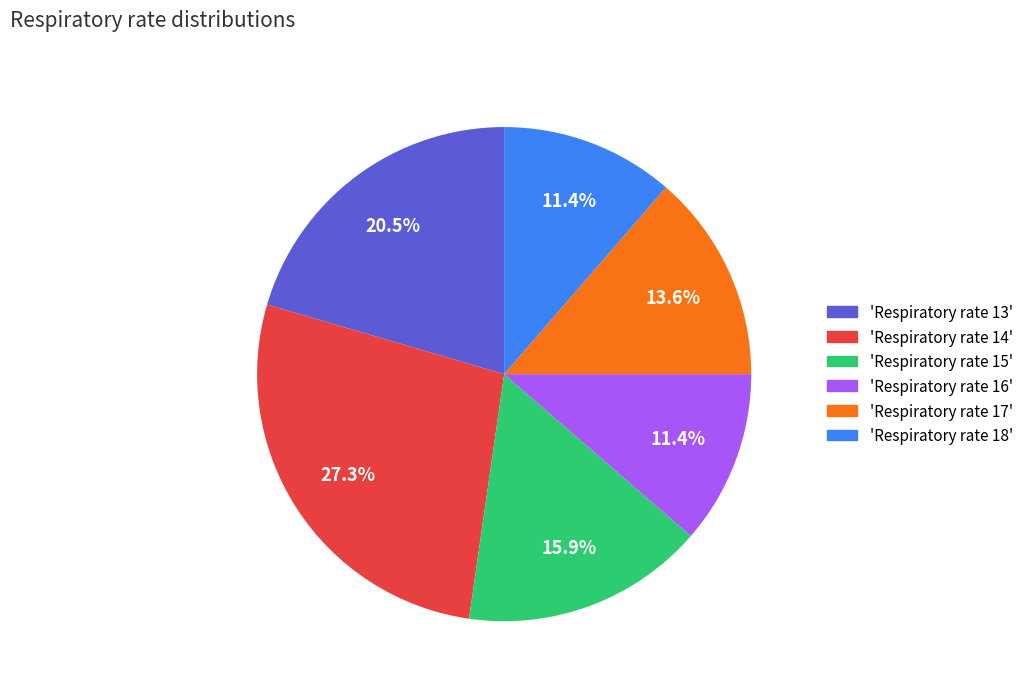

Is there any slice that represents more than half of the pie?

No